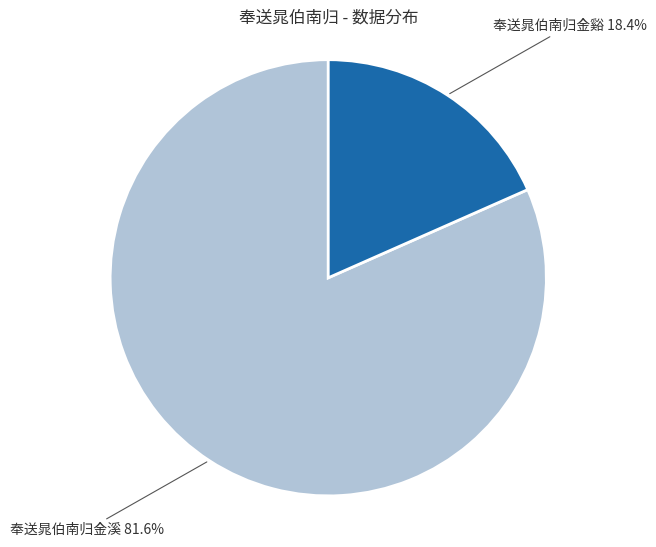

Count the number of slices in the pie.

2